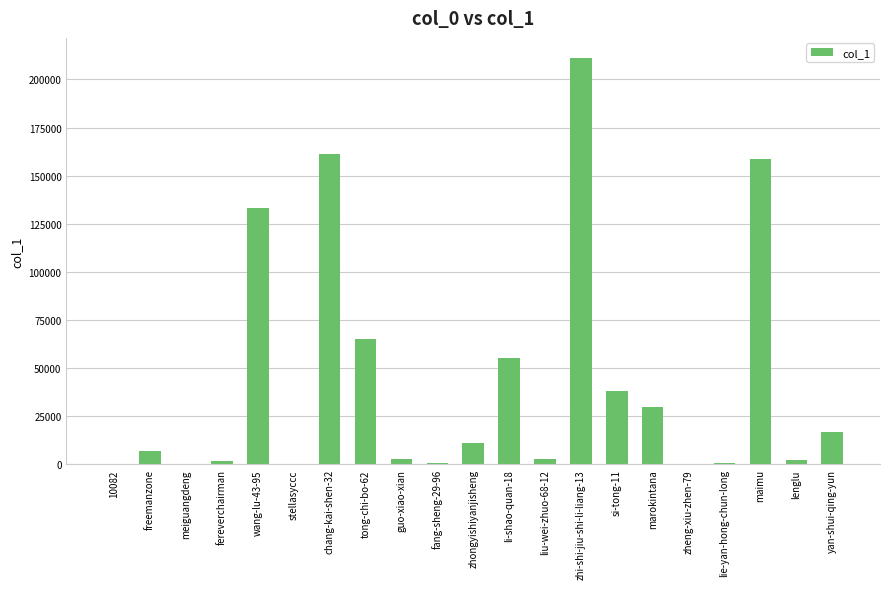

What is the ratio of the value at zhi-shi-jiu-shi-li-liang-13 to the value at liu-wei-zhuo-68-12?

71.7